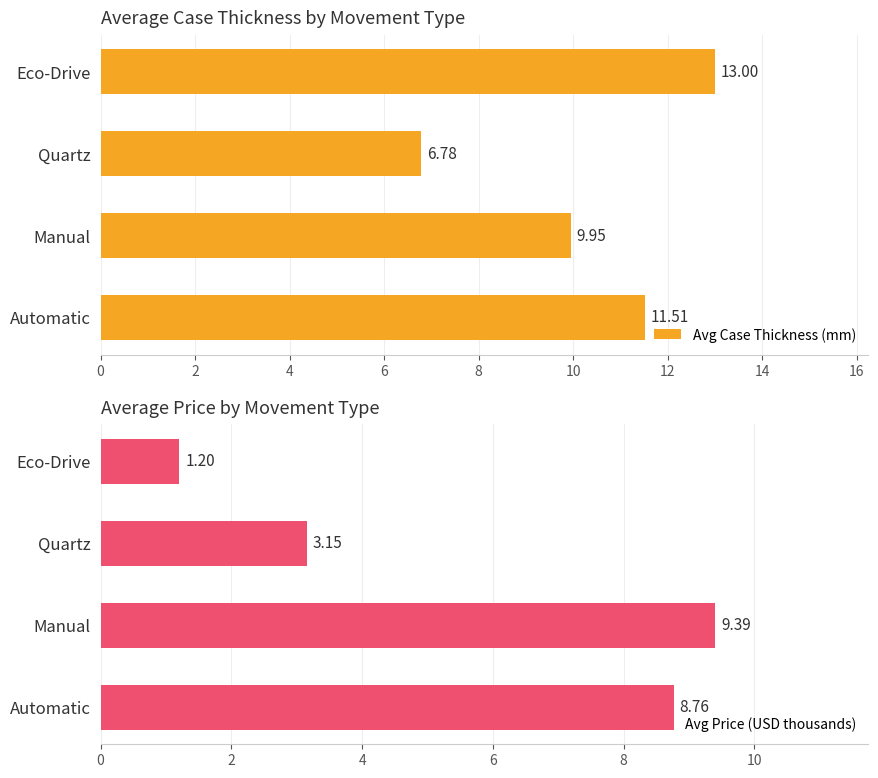

Count the Avg Case Thickness (mm) values in the range 9 to 13.

3